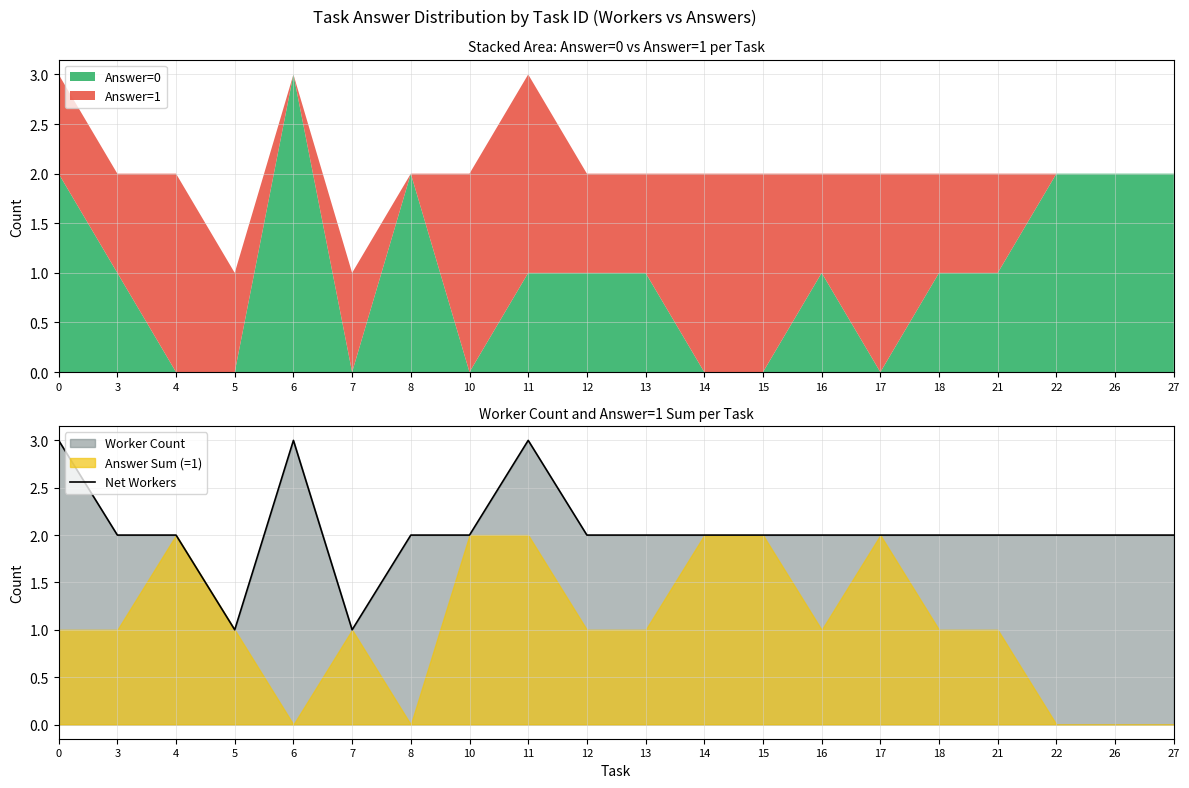

What is the value of the 2nd point from the left?

2